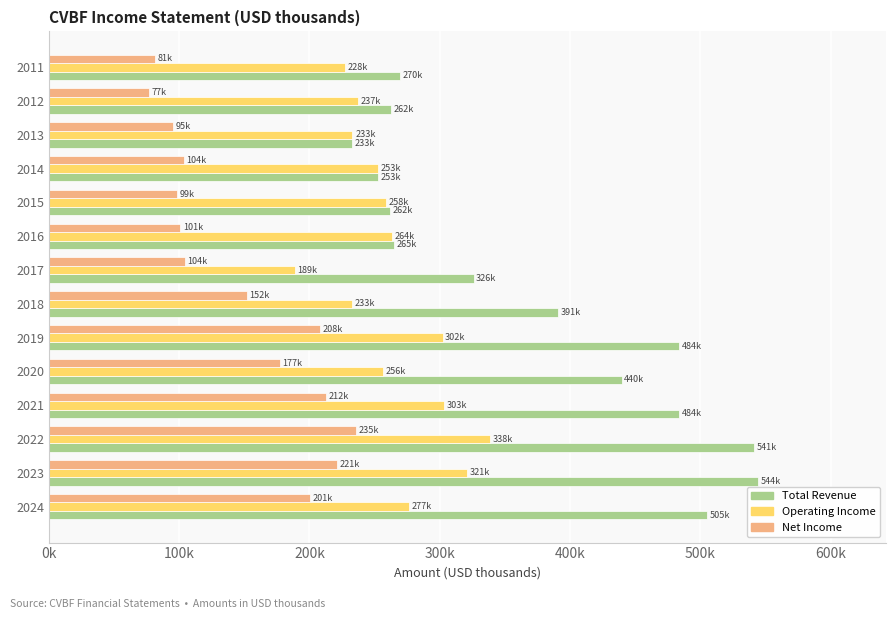

What is the average value of the Operating Income series?

263629